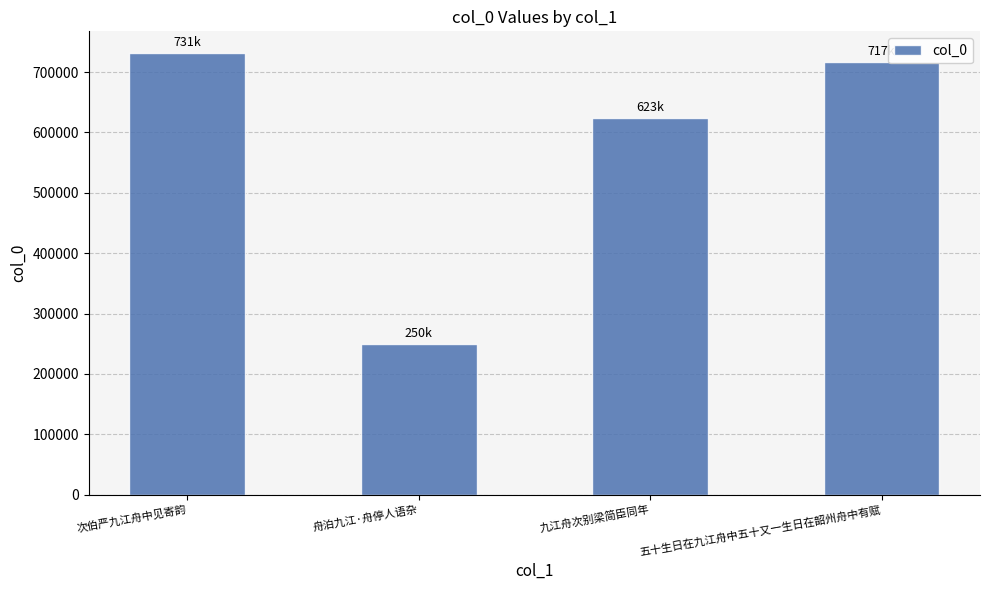

What position from the left is 舟泊九江·舟停人语杂?

2